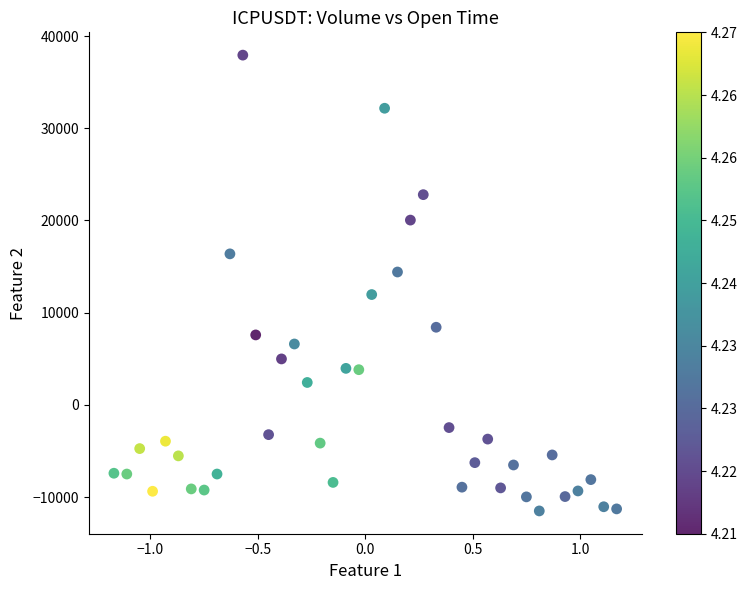

What is the range of X values (max minus min)?

2.3